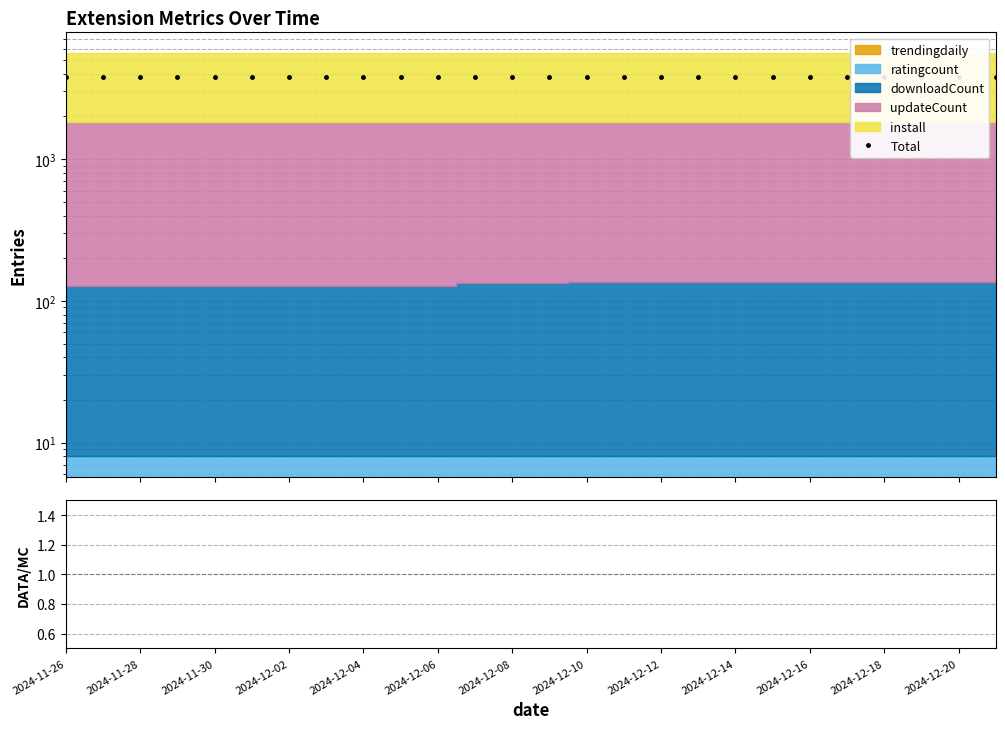

True or false: install/updateCount and Total intersect in this chart.

False